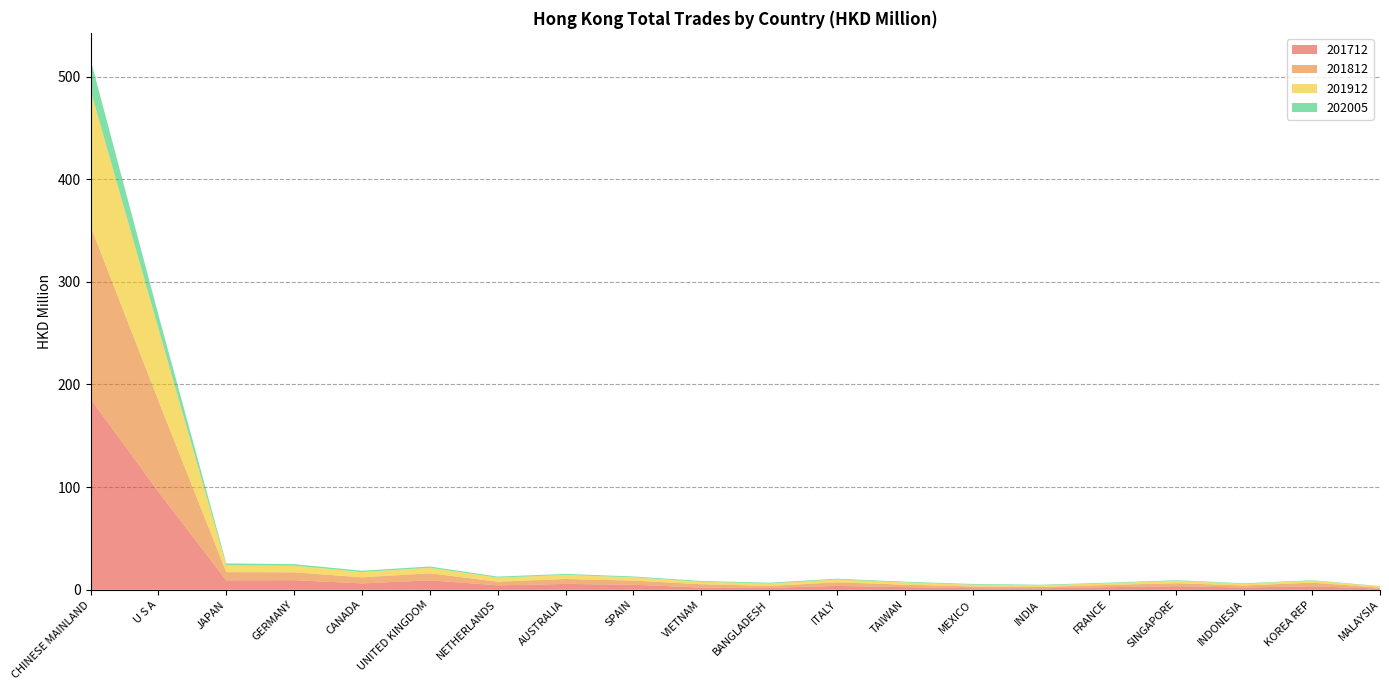

Reading left to right, extract all data points from this chart.

201712: CHINESE MAINLAND=186.1	U S A=95.5	JAPAN=9.2	GERMANY=9.3	CANADA=6.2	UNITED KINGDOM=9.2	NETHERLANDS=4.3	AUSTRALIA=5.7	SPAIN=4.9	VIETNAM=2.2	BANGLADESH=2.0	ITALY=3.7	TAIWAN=2.6	MEXICO=1.5	INDIA=1.4	FRANCE=2.5	SINGAPORE=3.5	INDONESIA=2.2	KOREA REP=3.4	MALAYSIA=1.1
201812: CHINESE MAINLAND=168.1	U S A=88.9	JAPAN=8.0	GERMANY=7.6	CANADA=5.9	UNITED KINGDOM=6.9	NETHERLANDS=3.5	AUSTRALIA=4.8	SPAIN=4.0	VIETNAM=3.2	BANGLADESH=1.8	ITALY=3.5	TAIWAN=2.3	MEXICO=1.7	INDIA=1.3	FRANCE=2.1	SINGAPORE=2.9	INDONESIA=1.9	KOREA REP=3.5	MALAYSIA=1.0
201912: CHINESE MAINLAND=132.7	U S A=70.2	JAPAN=6.7	GERMANY=6.5	CANADA=5.1	UNITED KINGDOM=5.4	NETHERLANDS=4.0	AUSTRALIA=4.0	SPAIN=3.2	VIETNAM=2.3	BANGLADESH=2.4	ITALY=2.8	TAIWAN=2.2	MEXICO=1.8	INDIA=1.6	FRANCE=1.7	SINGAPORE=2.4	INDONESIA=1.6	KOREA REP=1.9	MALAYSIA=1.2
202005: CHINESE MAINLAND=29.8	U S A=13.5	JAPAN=1.8	GERMANY=1.5	CANADA=1.3	UNITED KINGDOM=1.3	NETHERLANDS=1.0	AUSTRALIA=1.0	SPAIN=0.9	VIETNAM=0.8	BANGLADESH=0.8	ITALY=0.8	TAIWAN=0.7	MEXICO=0.7	INDIA=0.6	FRANCE=0.6	SINGAPORE=0.6	INDONESIA=0.6	KOREA REP=0.4	MALAYSIA=0.4